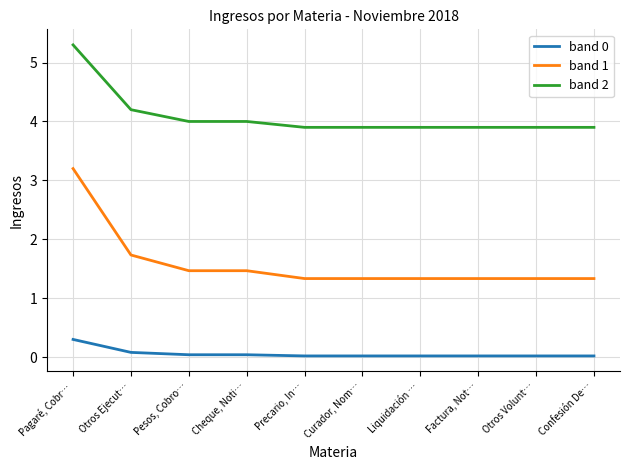

The band 1 series shows 1.3 at Otros Volunt…. True or false?

True